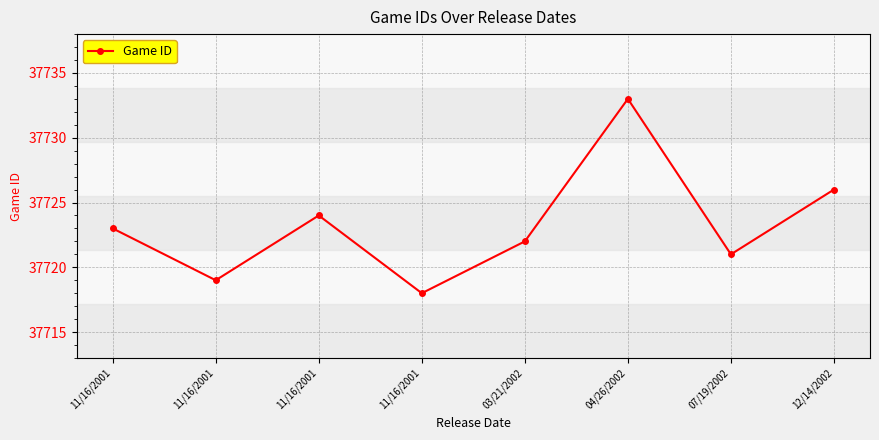

How many series are shown in this chart?

1